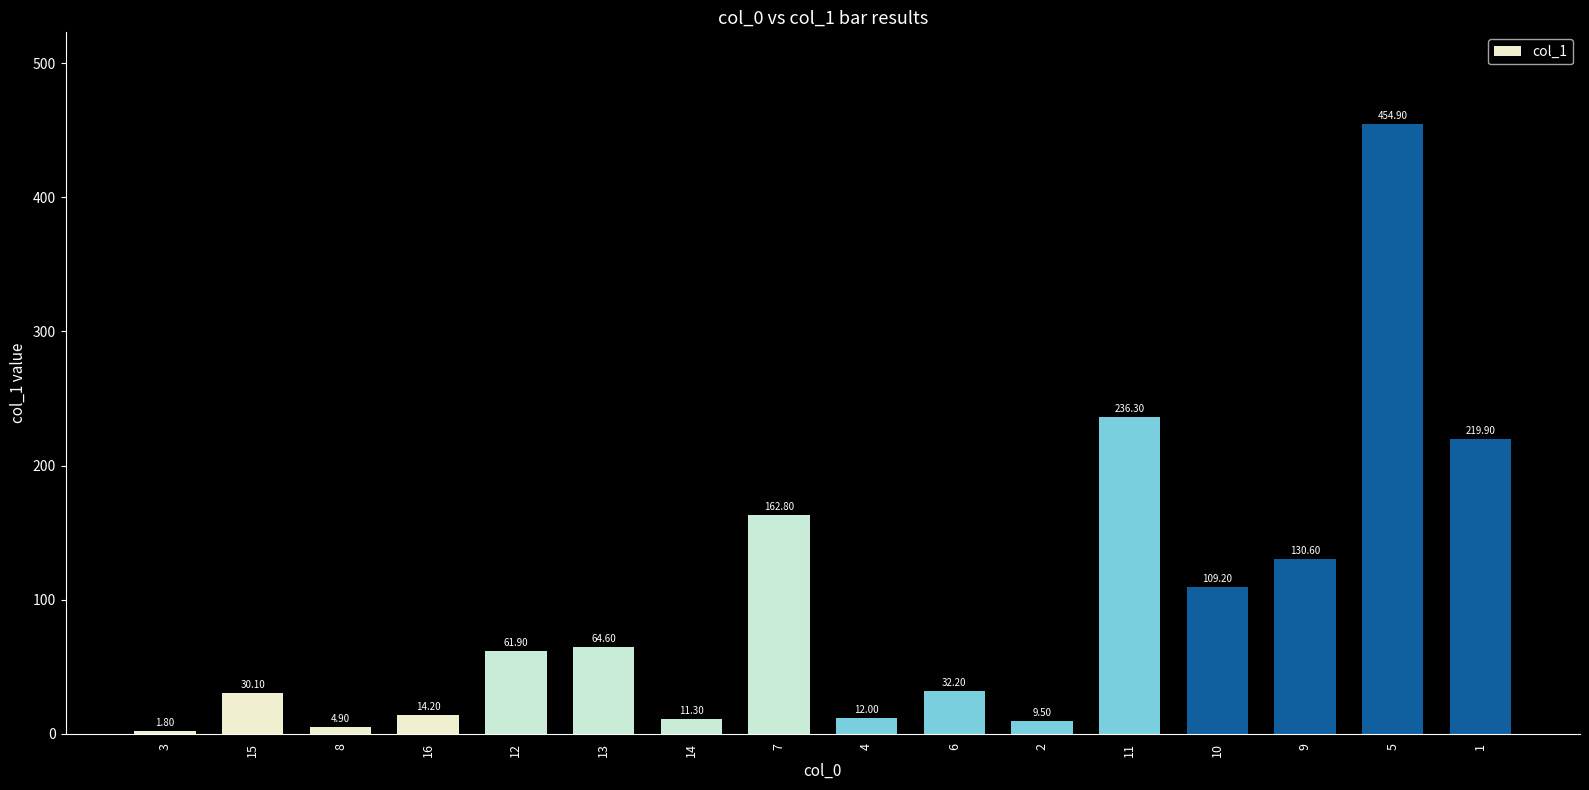

Rank the categories by value from lowest to highest.

3, 8, 2, 14, 4, 16, 15, 6, 12, 13, 10, 9, 7, 1, 11, 5